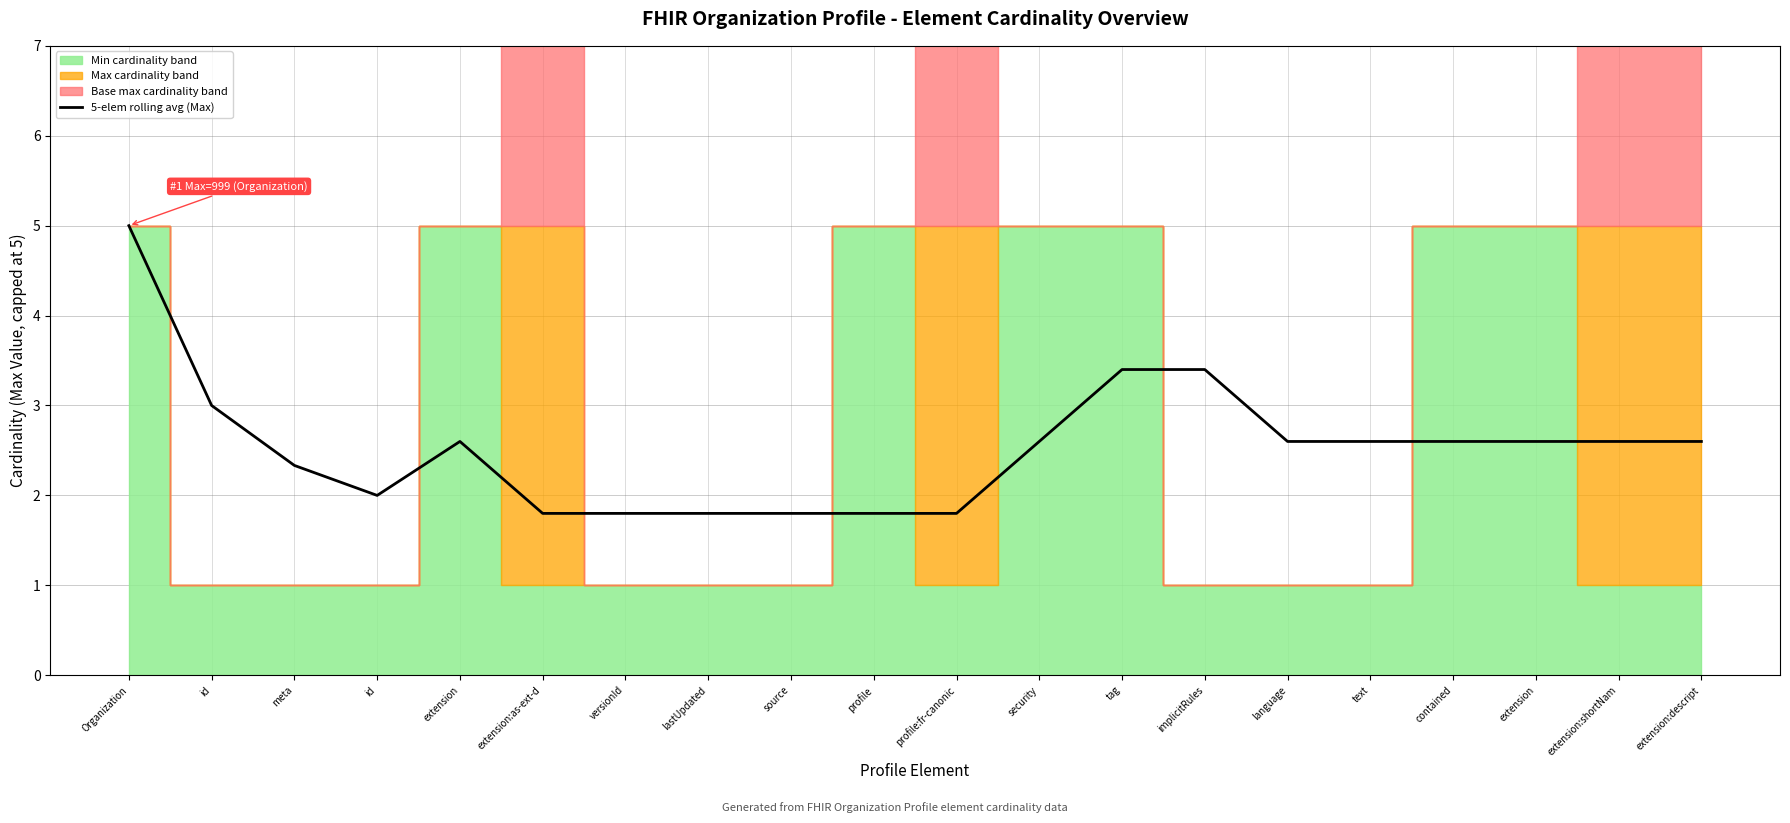

What is the label of the 2nd point from the right?

extension:shortNam